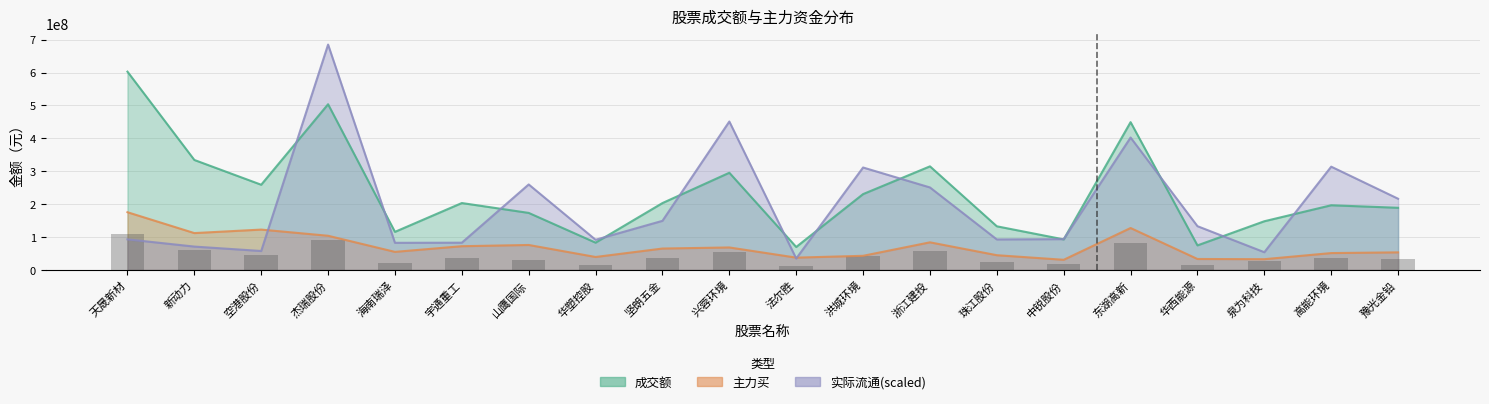

What is the sum of the 成交额 values at 华塑控股 and 新动力?

416798605.0